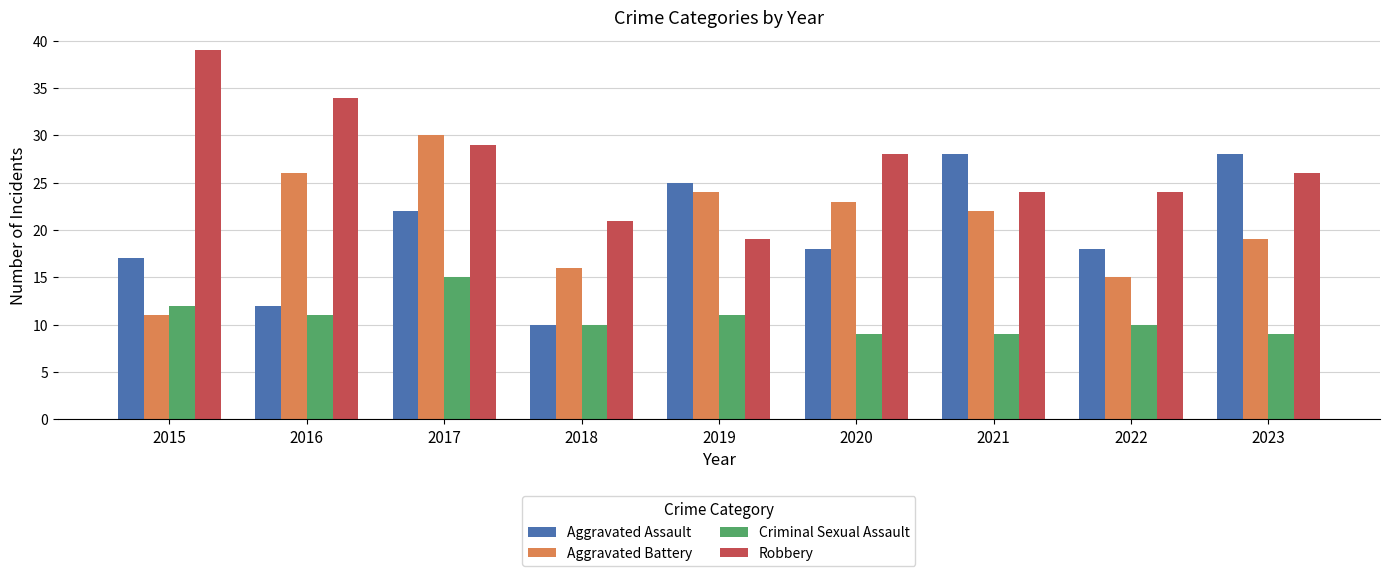

What is the value of the Robbery bar at the 3rd from the left?

29